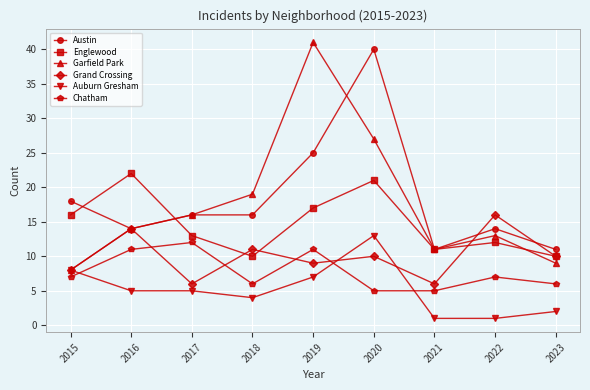

True or false: Chatham and Englewood intersect in this chart.

False